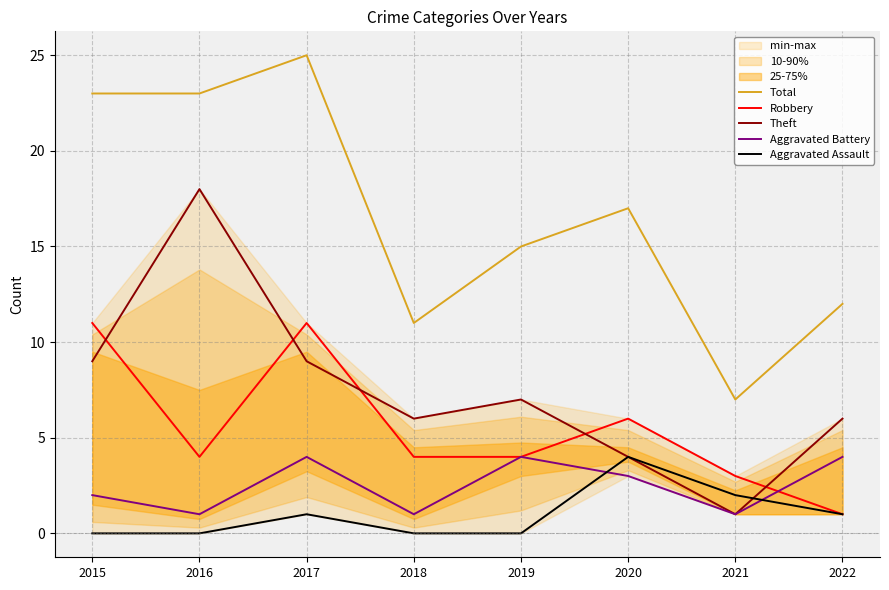

Reading right to left, extract all data points from this chart.

Total: 12	7	17	15	11	25	23	23
Robbery: 1	3	6	4	4	11	4	11
Theft: 6	1	4	7	6	9	18	9
Aggravated Battery: 4	1	3	4	1	4	1	2
Aggravated Assault: 1	2	4	0	0	1	0	0